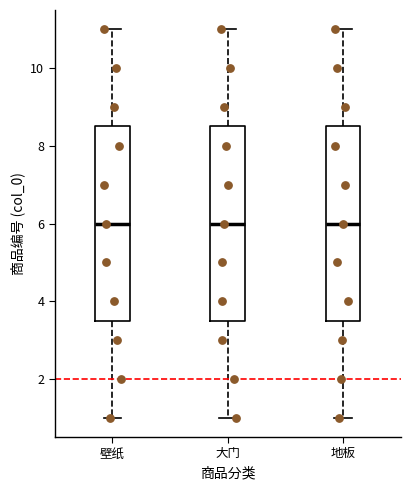

Reading left to right, transcribe this box plot: for each box, give where its median line is, the range the box spans, and where its two whiskers end, as read against the y-axis. The values are not printed on the chart, so give them approximately, as read against the axis.

壁纸: median 6.0, box 3.6 to 8.6, whiskers 1.0 to 11.0
大门: median 6.0, box 3.6 to 8.6, whiskers 1.0 to 11.0
地板: median 6.0, box 3.6 to 8.6, whiskers 1.0 to 11.0